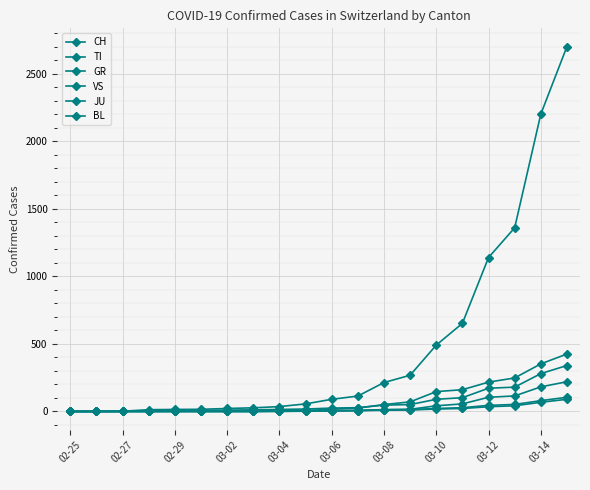

At which label does BL reach its minimum?

02-25